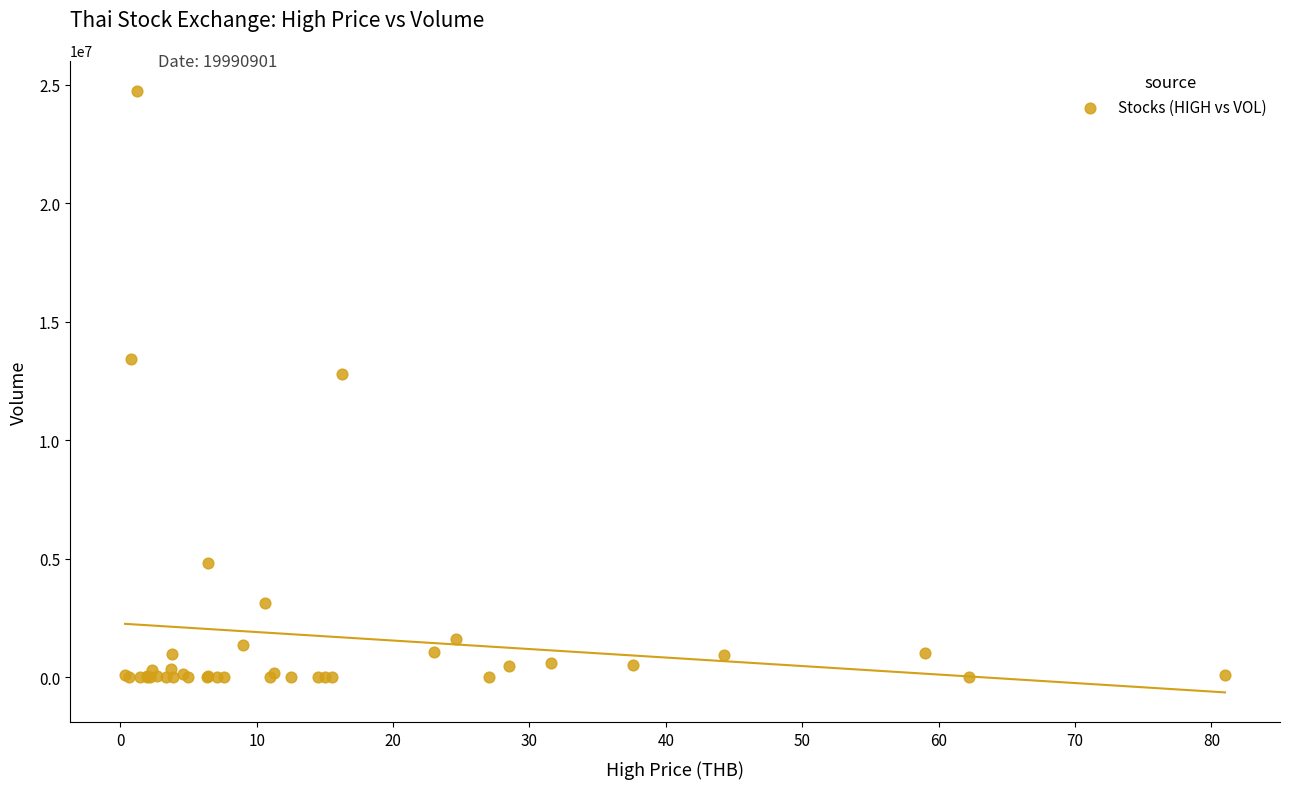

What Y value in the scatter plot is closest to 12372937?

12806600